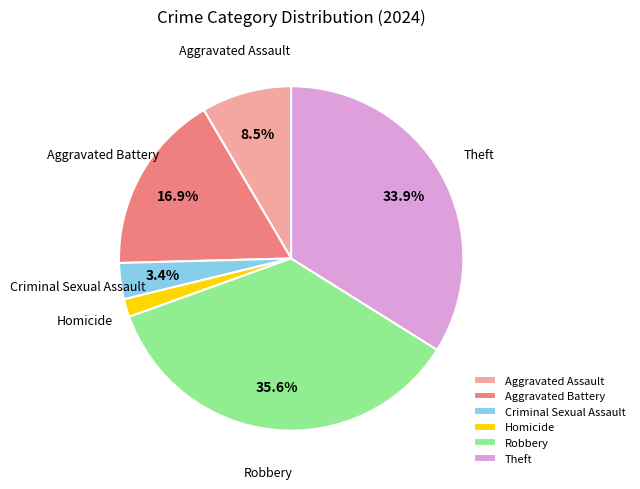

Count the number of slices in the pie.

6